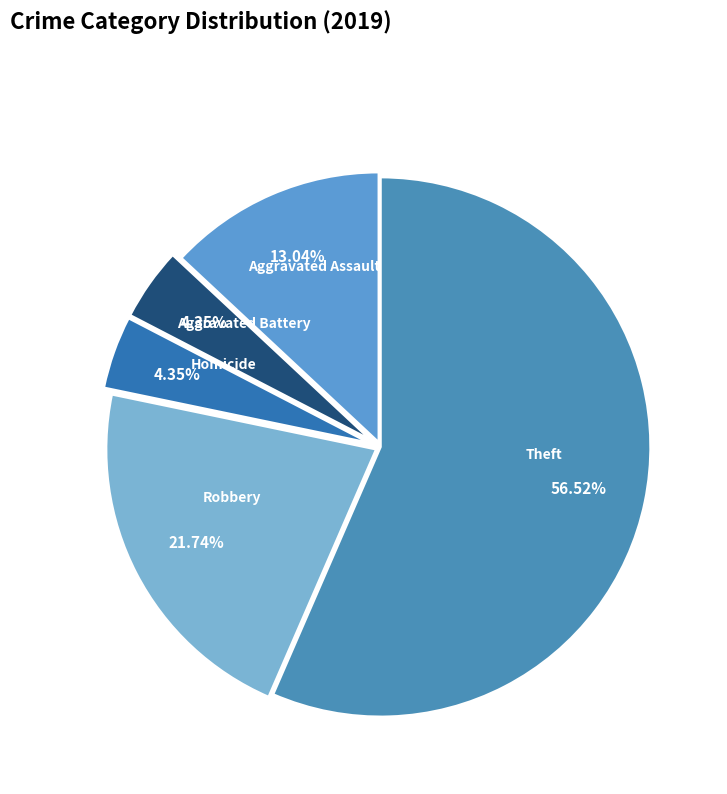

How many segments does this pie chart have?

5